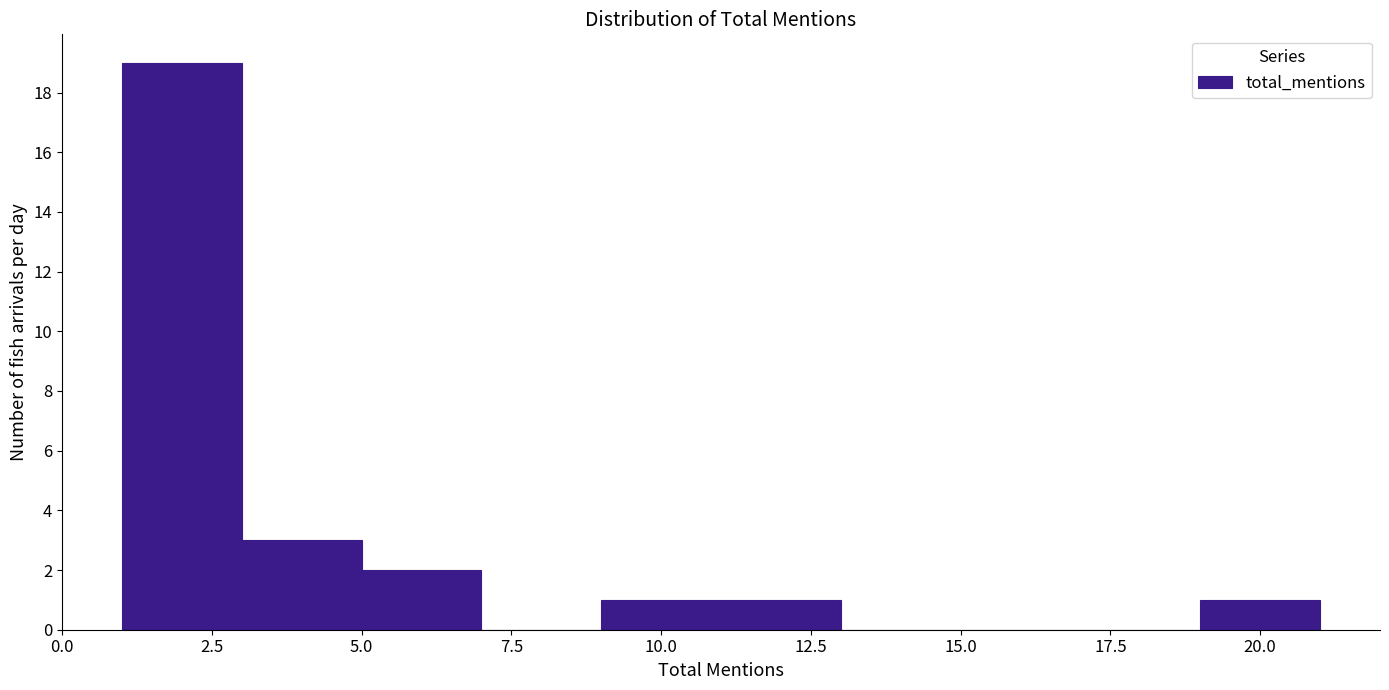

What is the height of the bar covering 5 to 7 on the x-axis? The values are not printed on the chart, so give them approximately, as read against the axis.

2